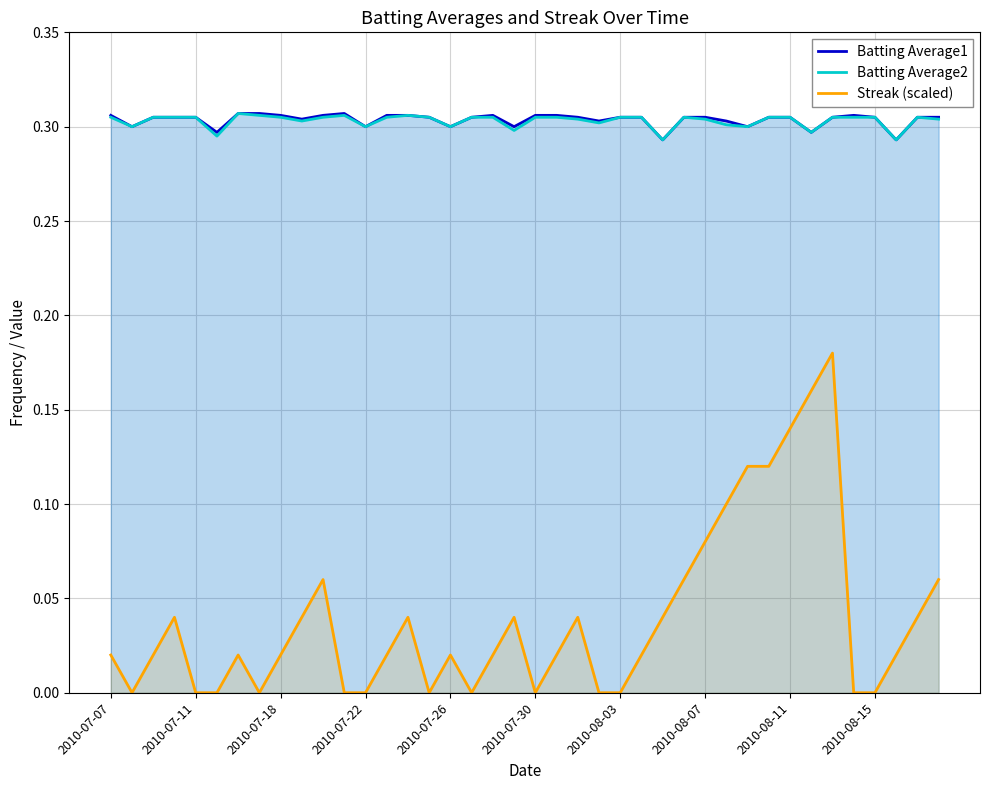

True or false: Batting Average2 and Streak (scaled) cross at least once.

False